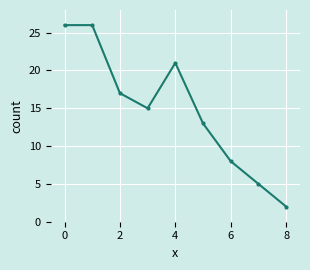

True or false: the data has more than 2 interior local peaks.

False